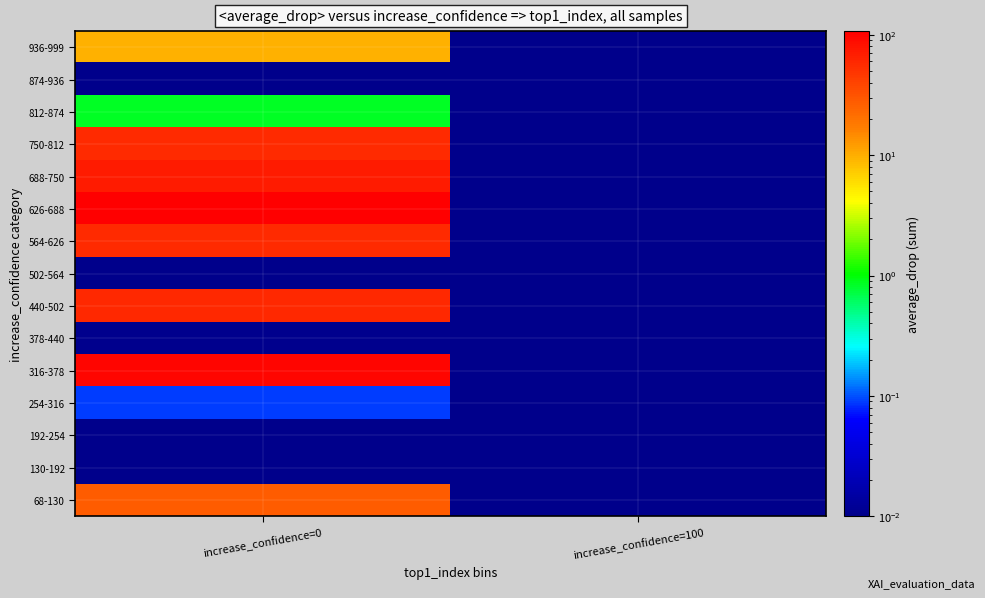

What is the maximum value shown in the chart?

107.2